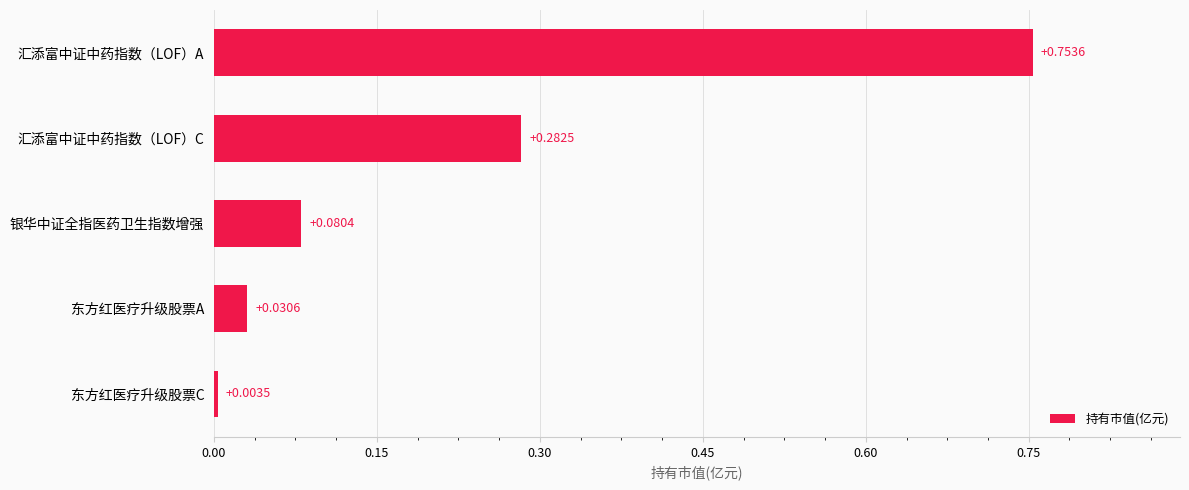

What is the sum of all values?

1.2